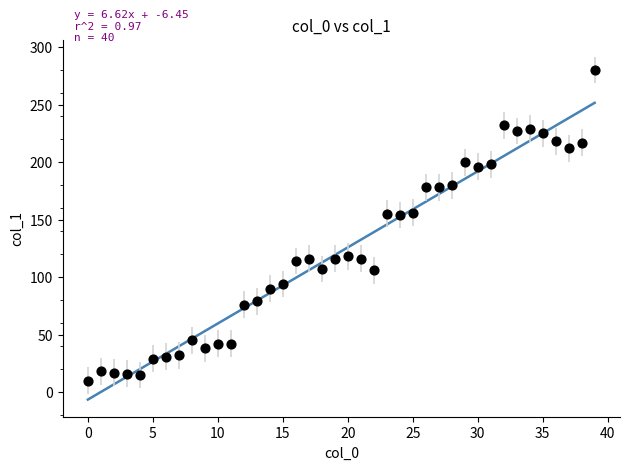

What is the range of X values (max minus min)?

39